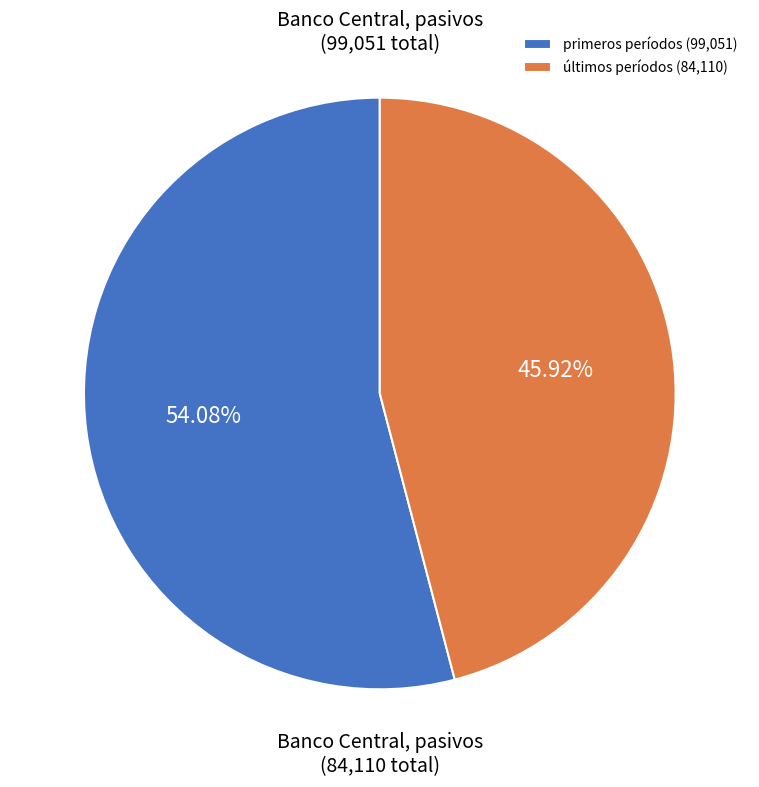

Does any single category account for the majority?

Yes